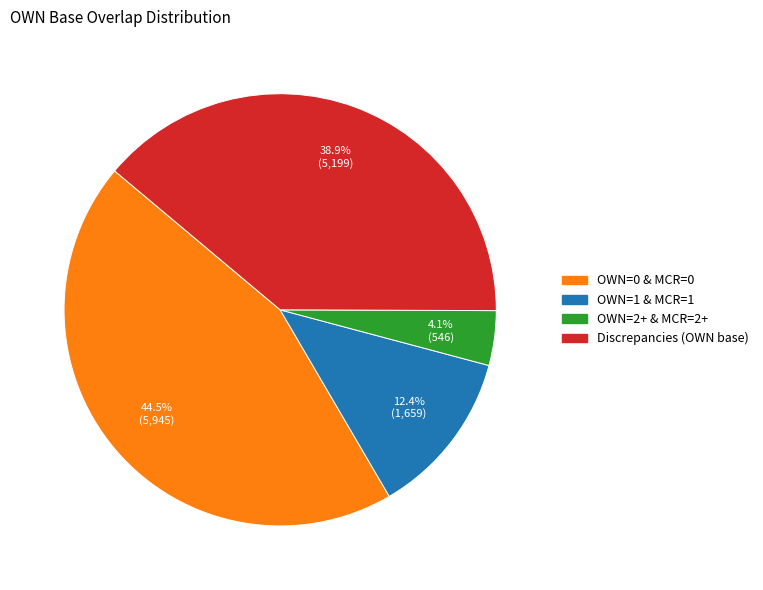

How much of the chart is everything except OWN=2+ & MCR=2+?

95.9%